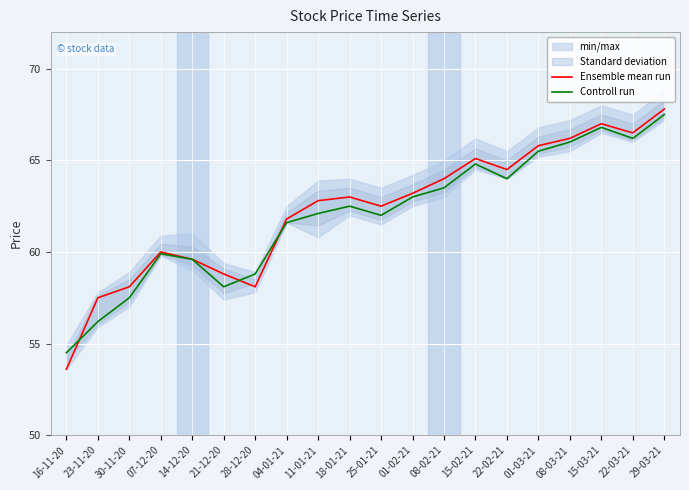

In Ensemble mean run, how many points are lower than both neighbors (excluding endpoints)?

4